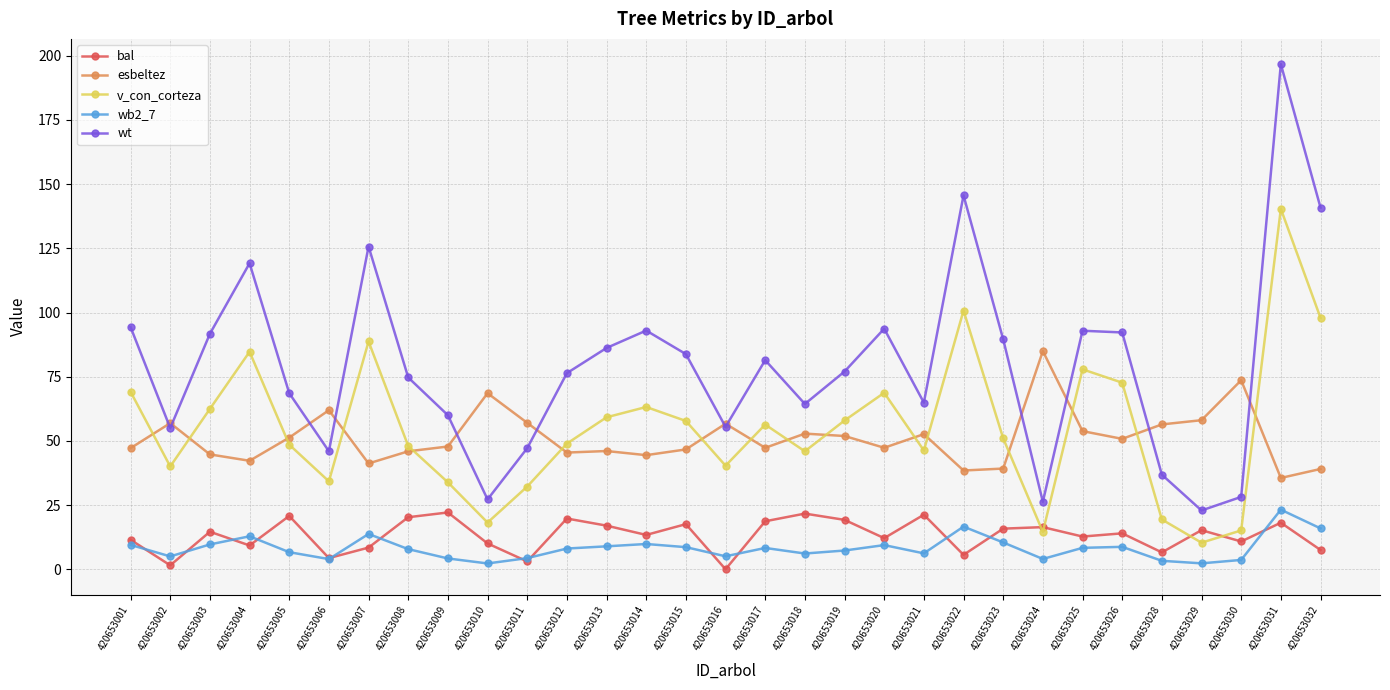

At 420653023, list the series in order from largest to smallest.

wt, v_con_corteza, esbeltez, bal, wb2_7